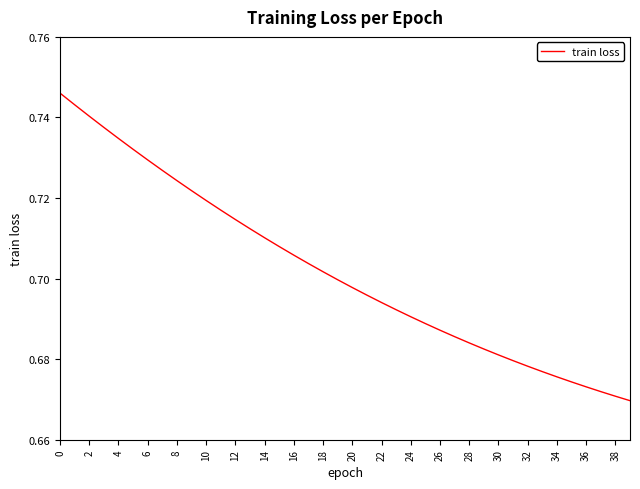

Is it true that the value at 24 is 1.2?

False